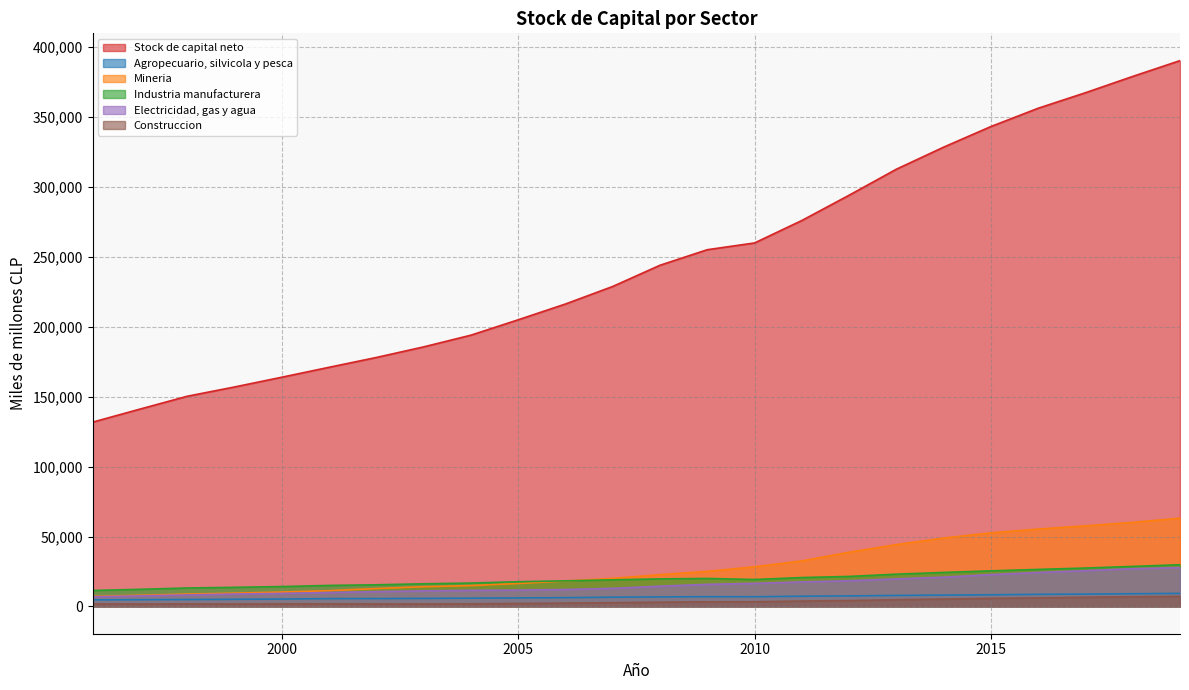

At which category is the sum across all series the highest?

2019